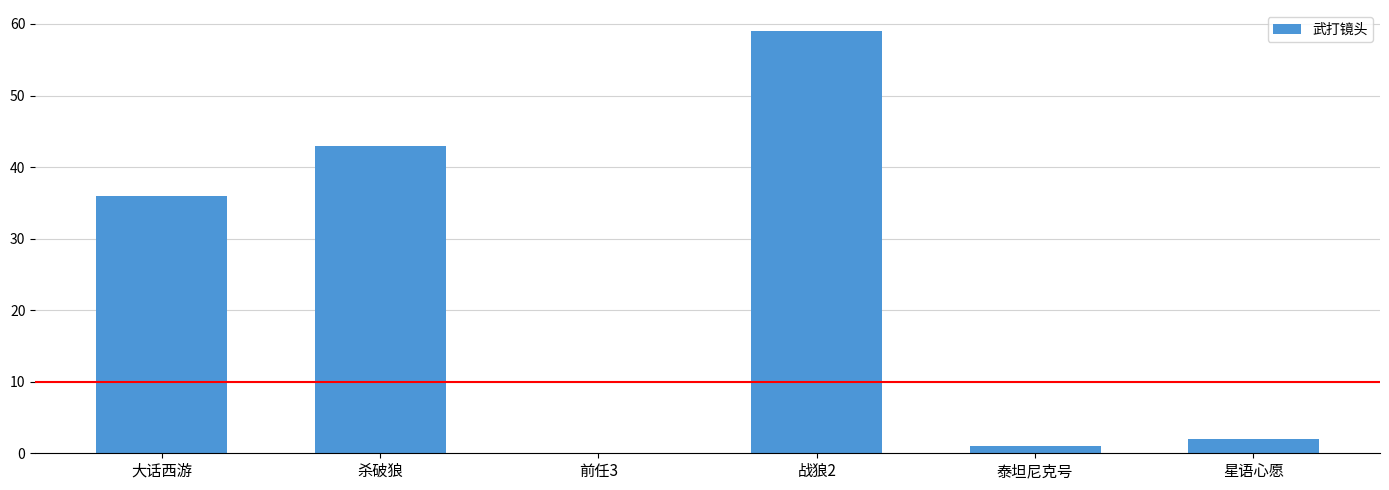

Are the bars horizontal?

No